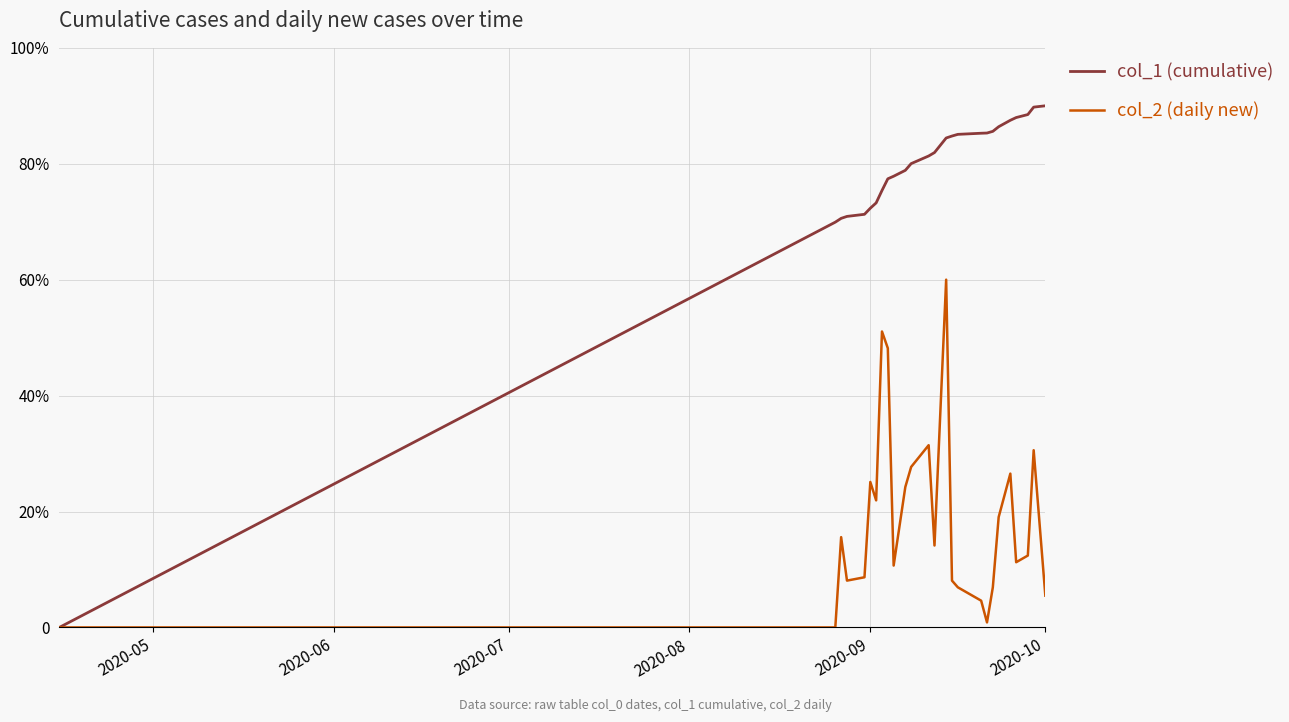

What are all the series names shown in the legend?

col_1 (cumulative), col_2 (daily new)